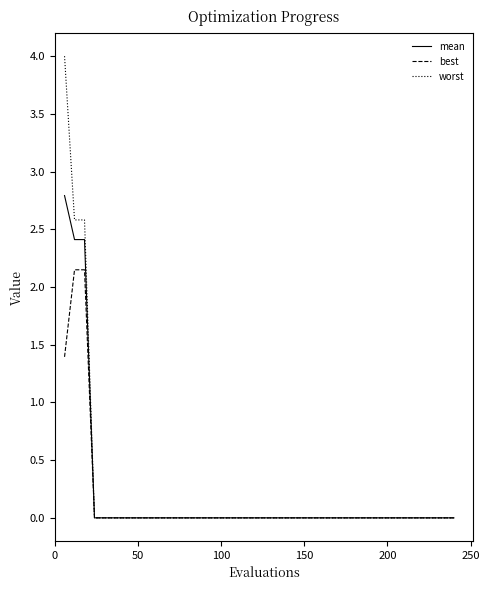

What is the highest value of the worst series?

4.0